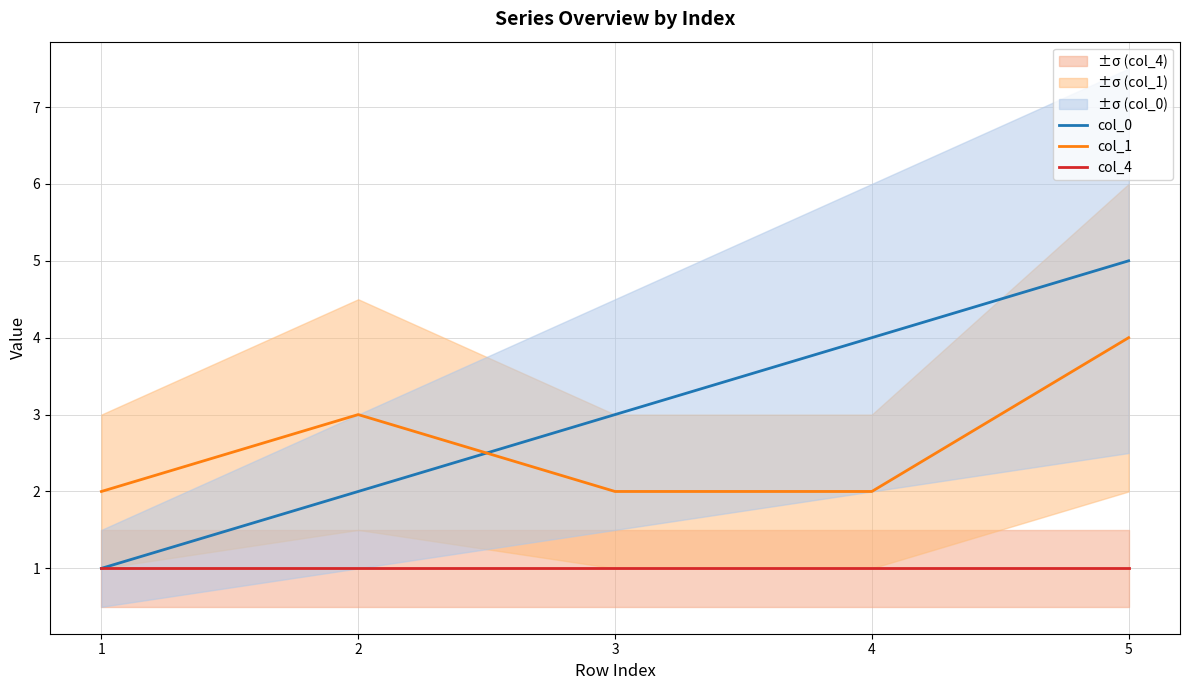

The col_0 series shows 4 at 4. True or false?

True